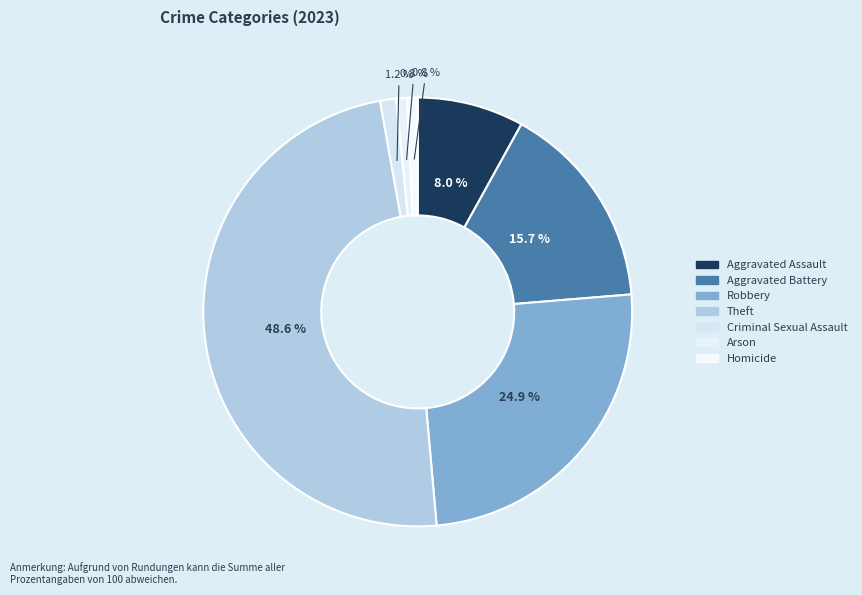

Is the sum of Robbery and Aggravated Battery greater than half?

No